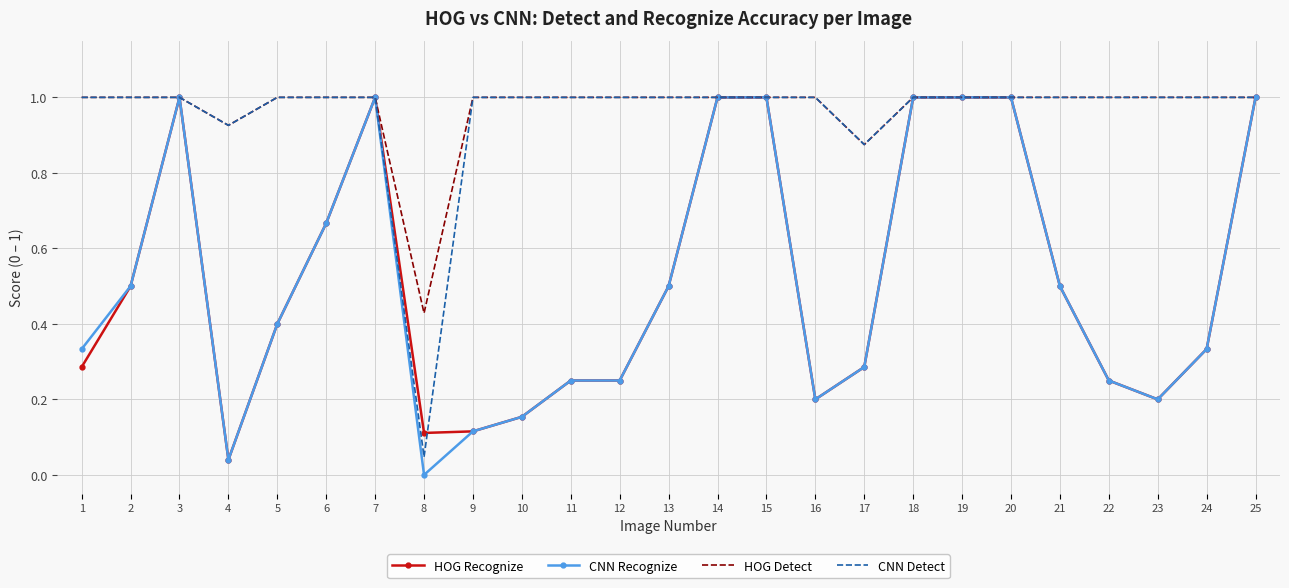

What is the total value across all series at 13?

3.0